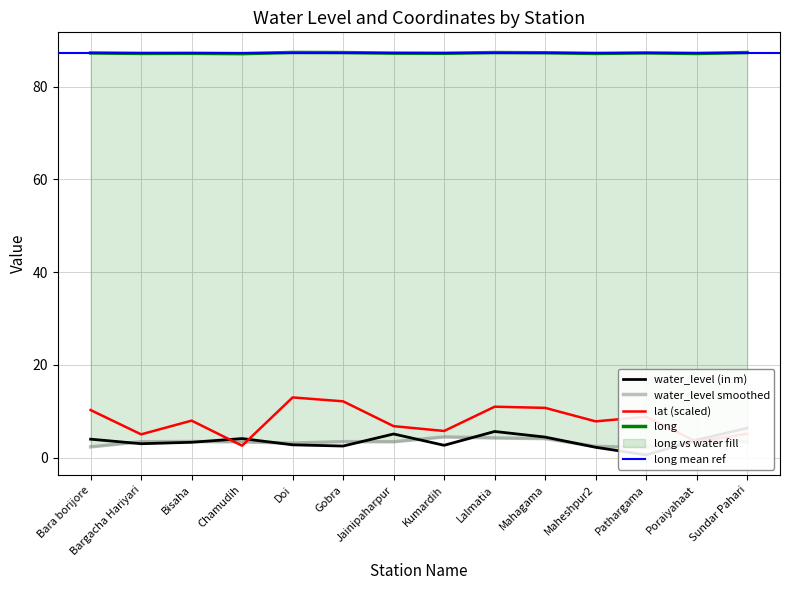

Read the lat value at Doi.

13.0